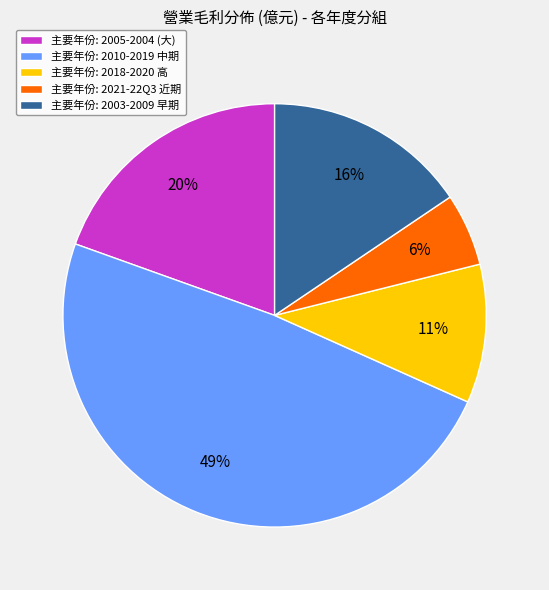

Which has a higher value, 主要年份: 2003-2009 早期 or 主要年份: 2021-22Q3 近期?

主要年份: 2003-2009 早期